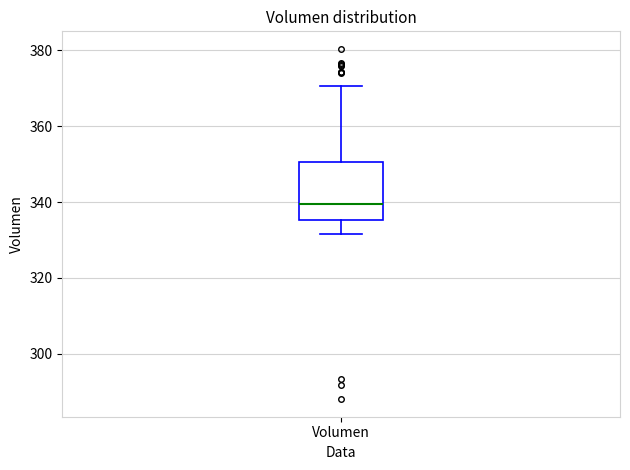

Where does the median line of the box for Volumen sit on the y-axis? The values are not printed on the chart, so give them approximately, as read against the axis.

340